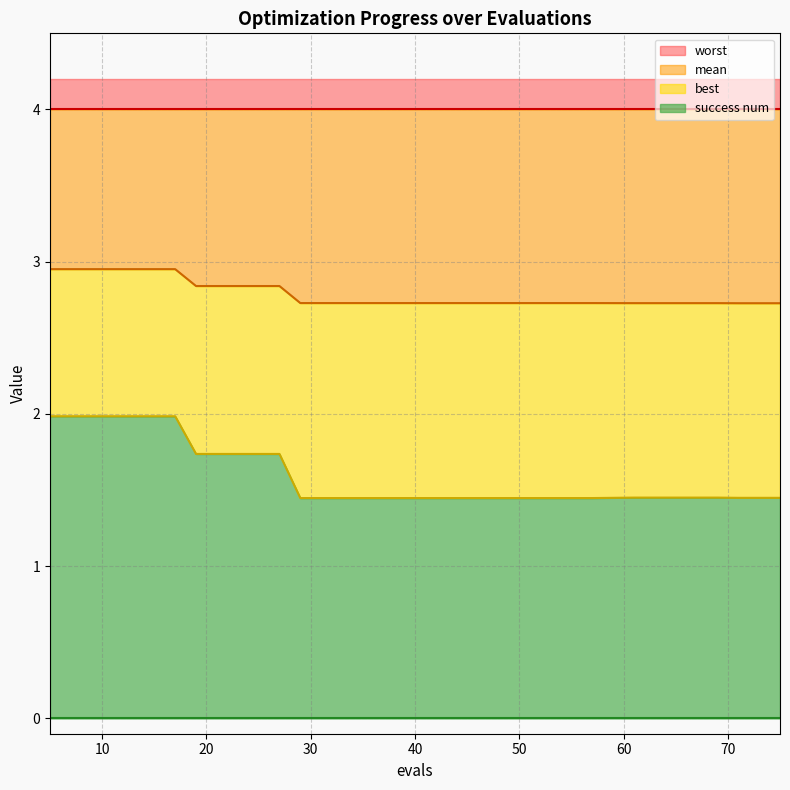

What is the maximum value for success num?

2.0